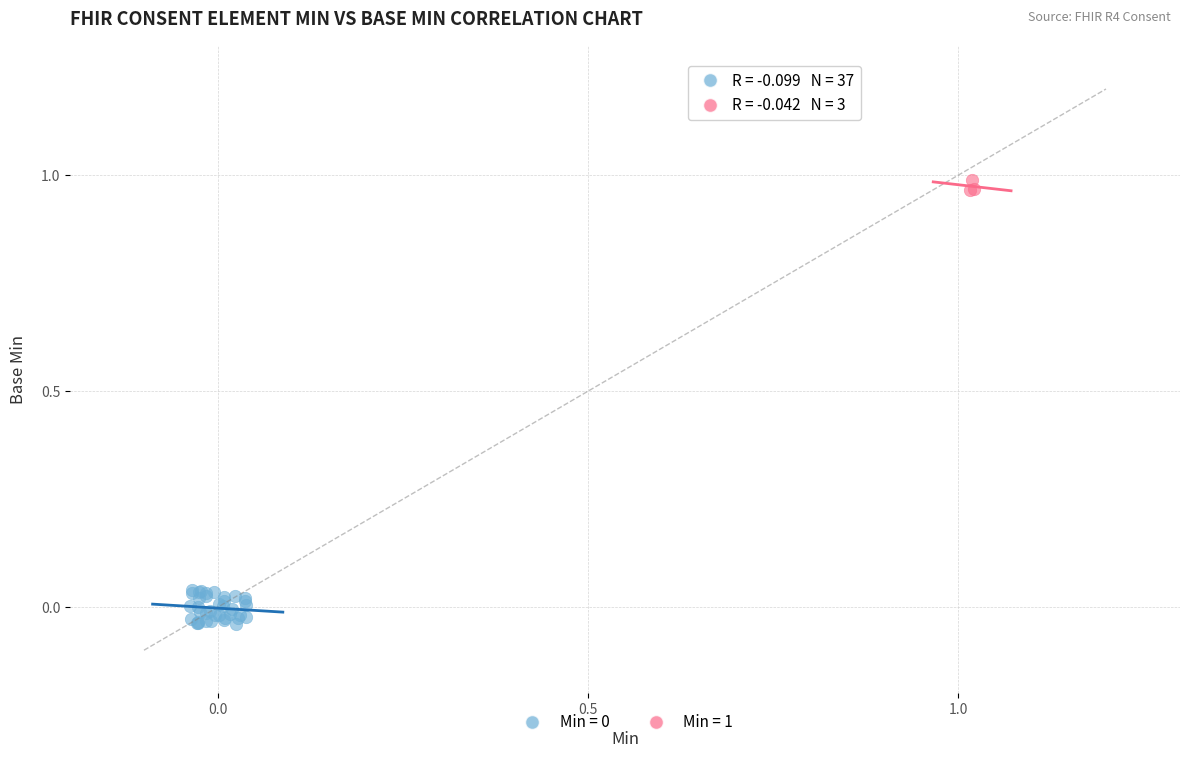

Which series contains the highest Y value?

Min = 1